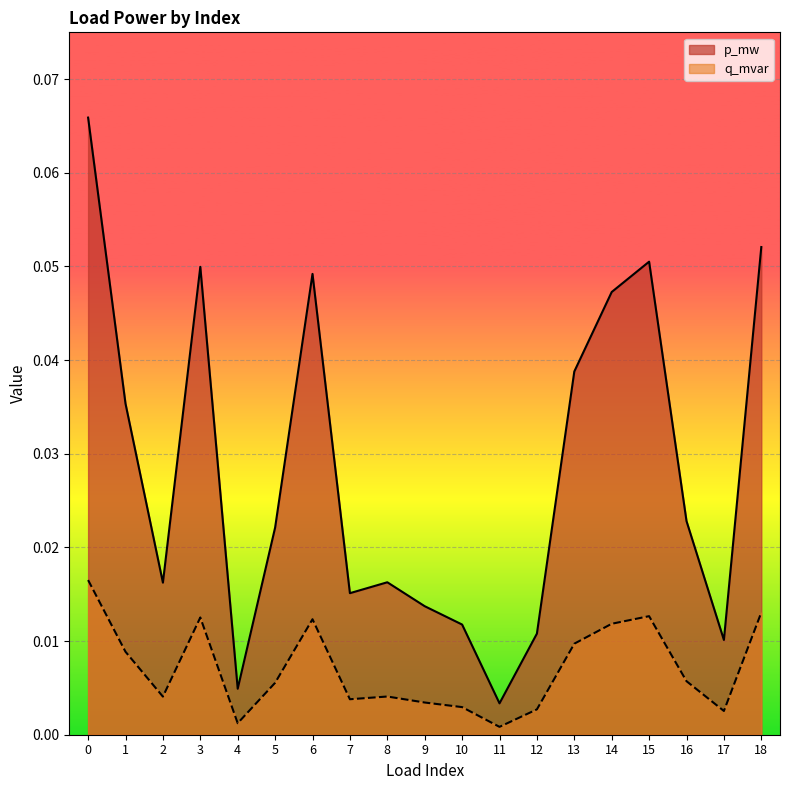

Which series has the widest spread of values?

p_mw